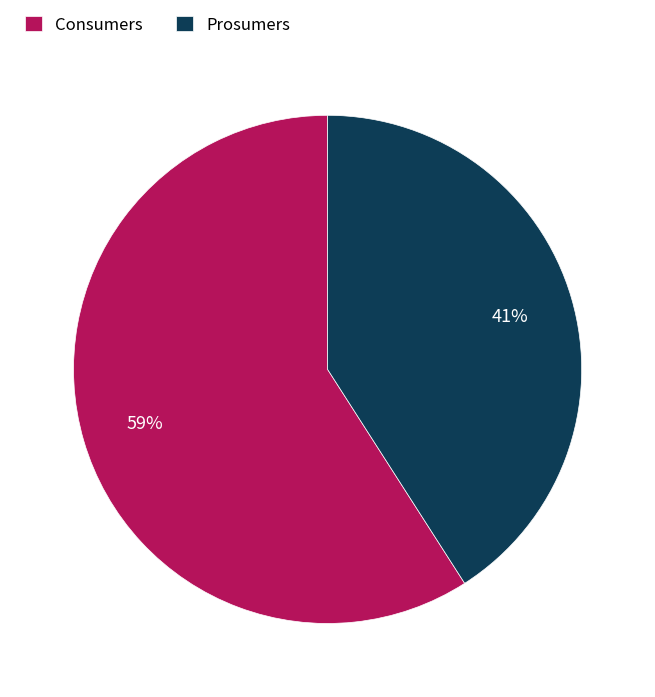

What is the smallest slice in the pie chart?

Prosumers